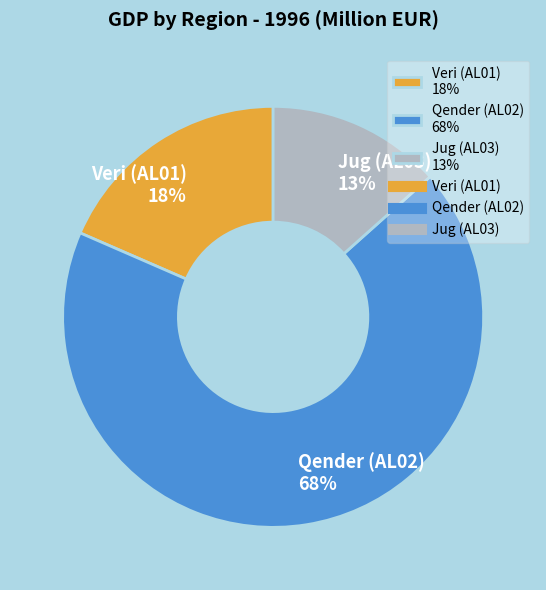

Do Veri (AL01) and Jug (AL03) together represent more than half of the pie?

No